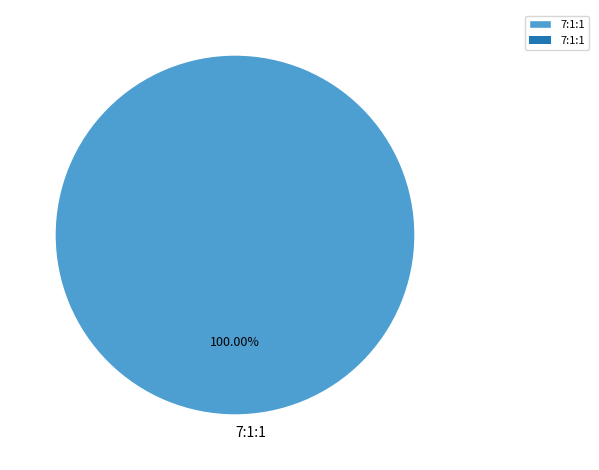

Rank the categories by value from lowest to highest.

7:1:1